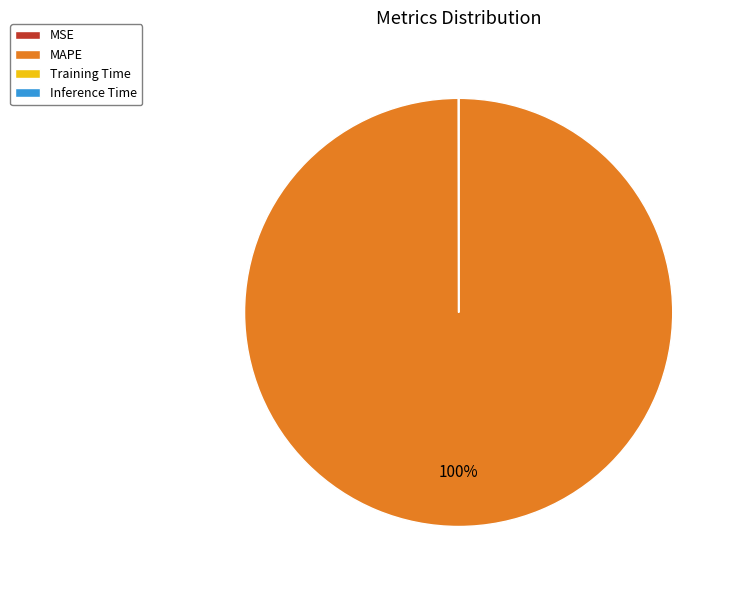

Which slice is the largest?

MAPE